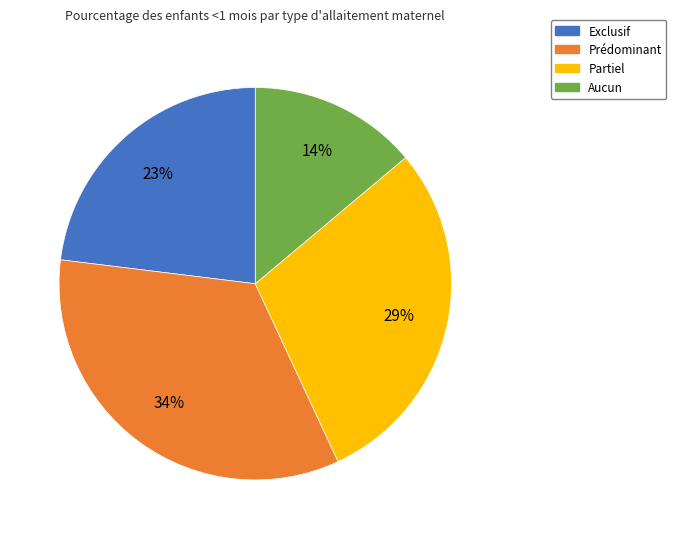

Do Prédominant and Partiel together represent more than half of the pie?

Yes